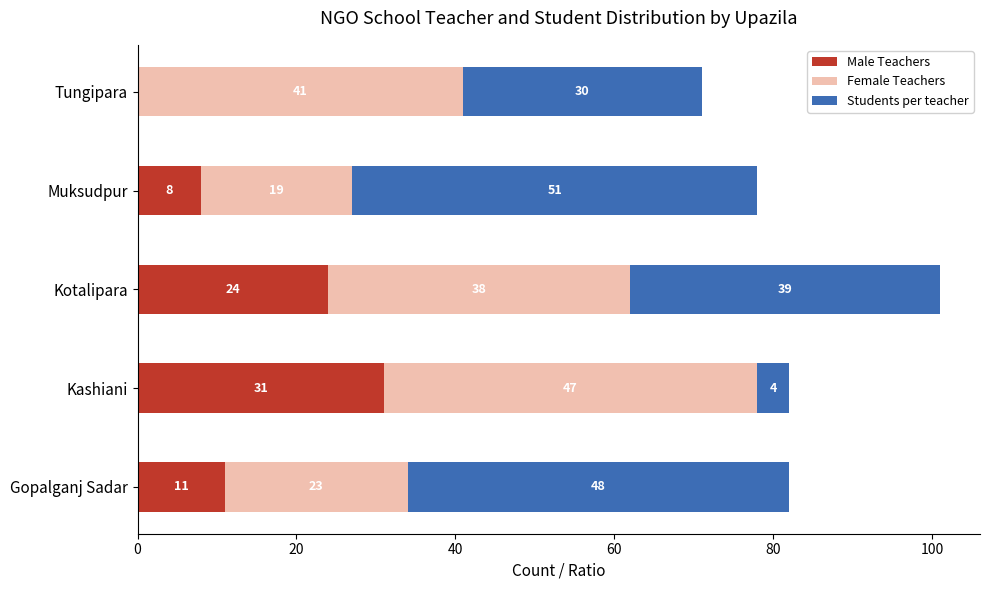

What is the sum of all Male Teachers values?

74